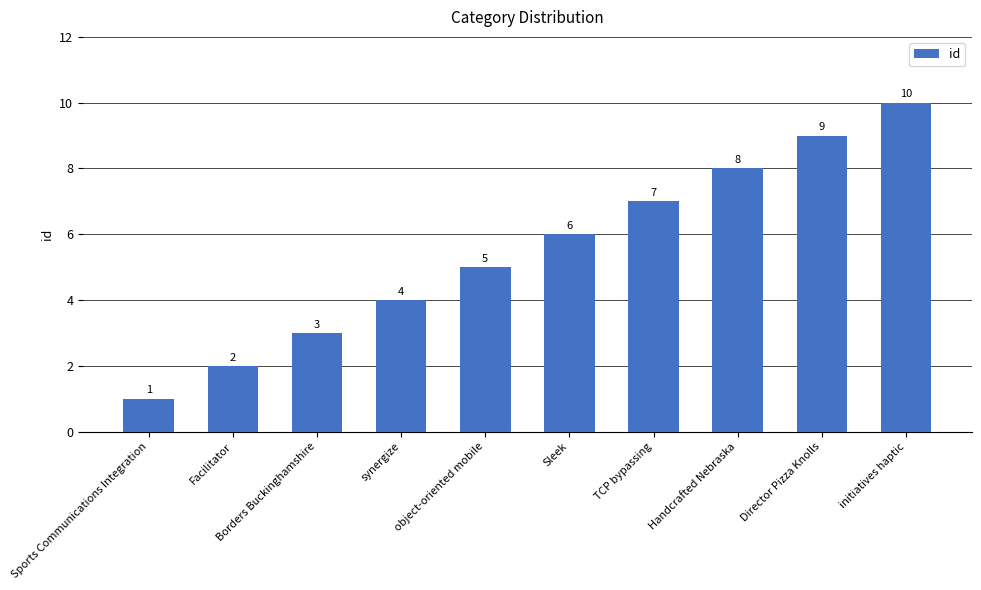

Reading right to left, list all the values displayed in this chart.

10	9	8	7	6	5	4	3	2	1